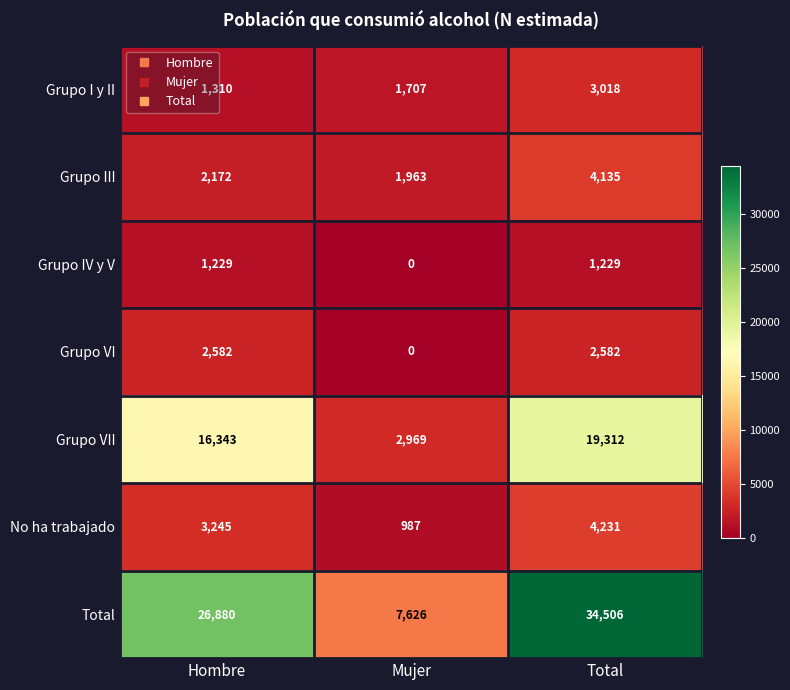

How many data points does each series have?

3